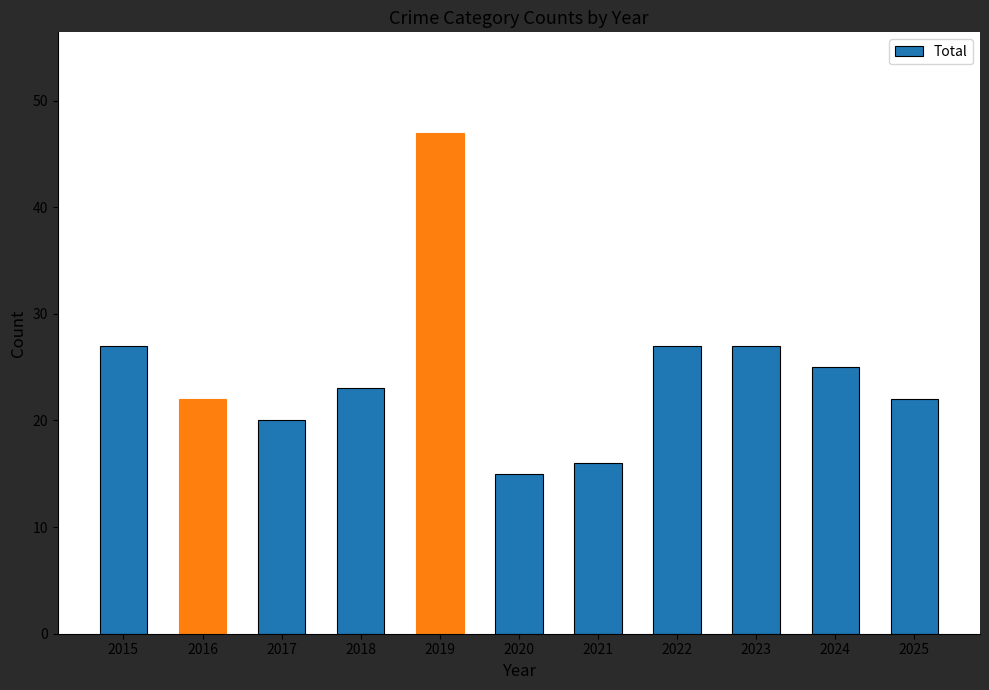

What is the change in value from 2015 to 2017?

-7